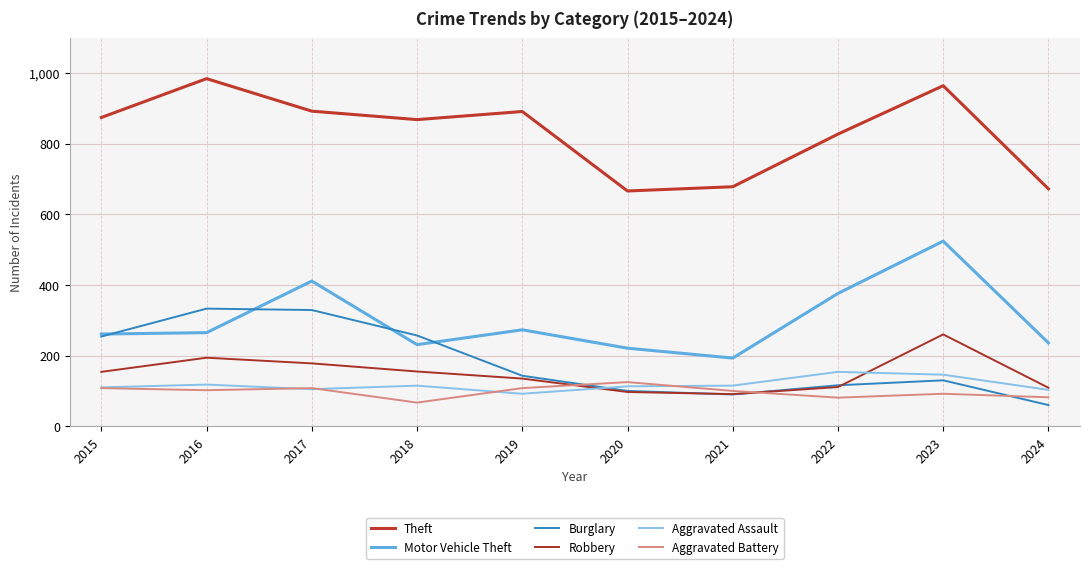

Is it true that Robbery equals 155 at 2018?

True